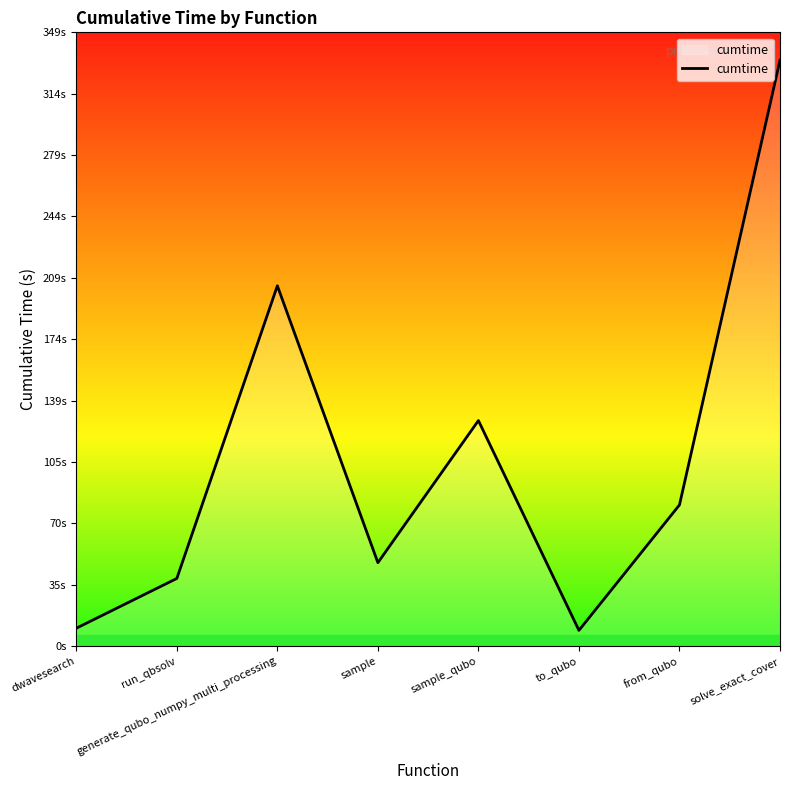

Does the chart display data point markers on the line(s)?

No